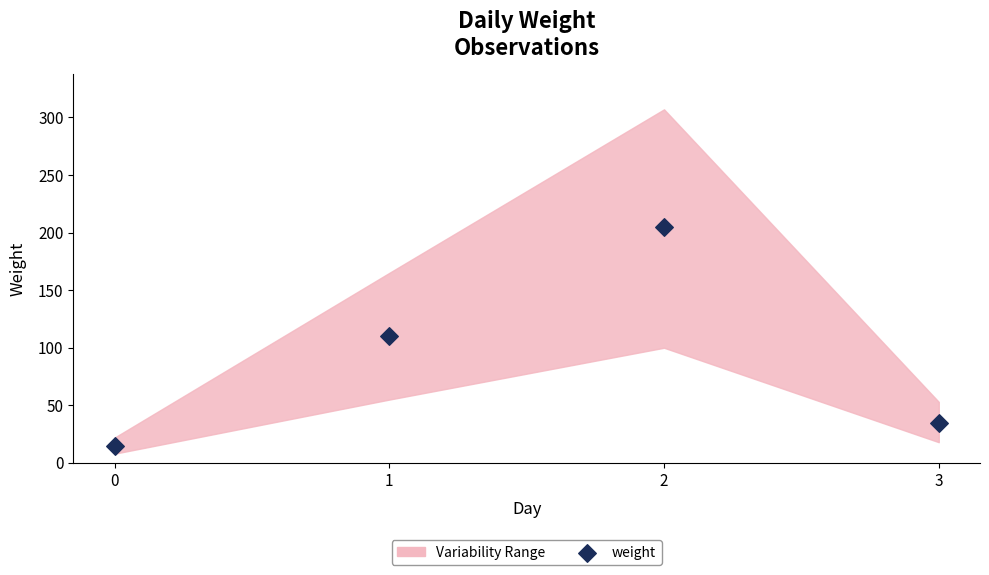

What is the range of Y values (max minus min)?

190